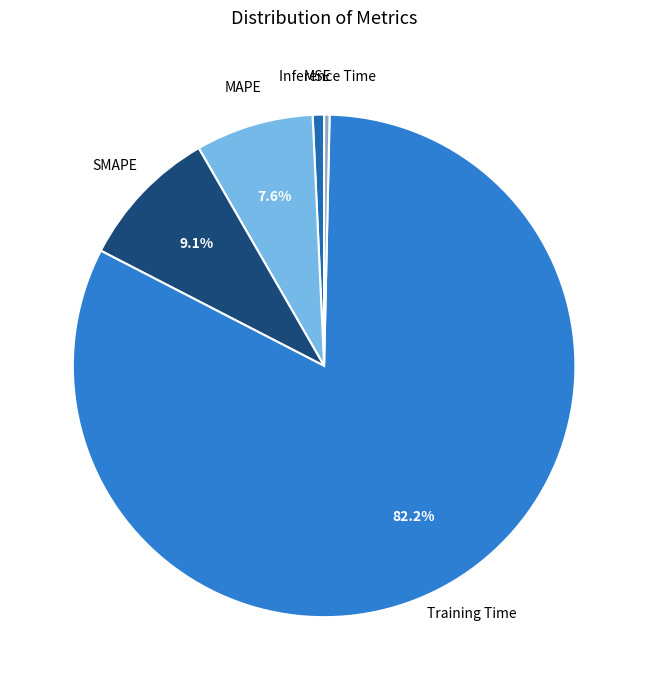

Is the sum of MSE and SMAPE greater than half?

No